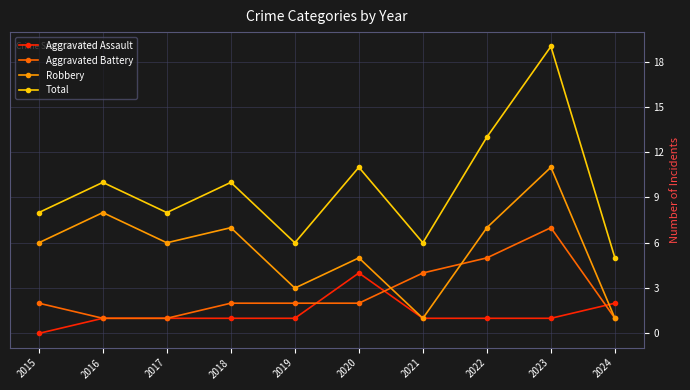

Between 2017 and 2022, which series saw the biggest shift?

Total